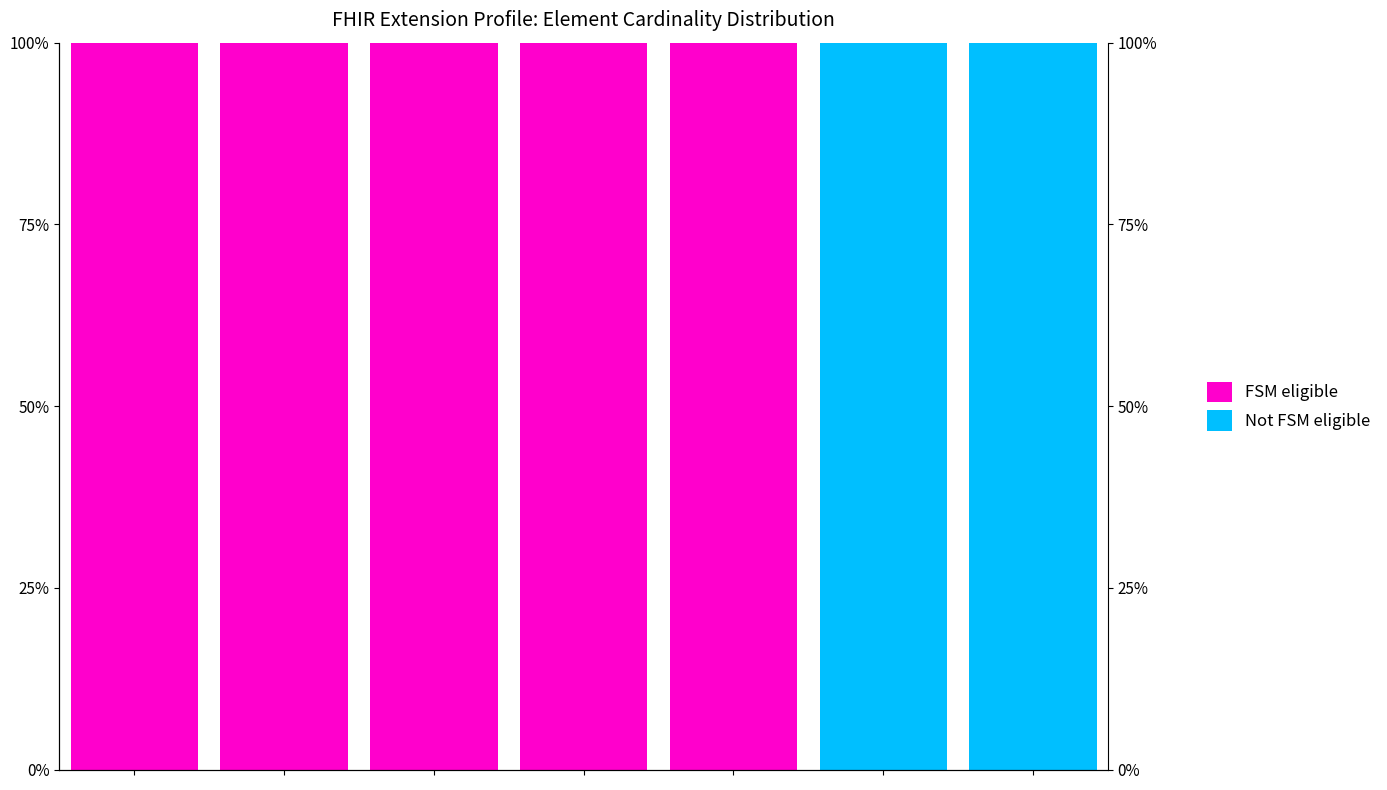

Is the value of Not FSM eligible at 4 greater than the value of FSM eligible at 0?

No